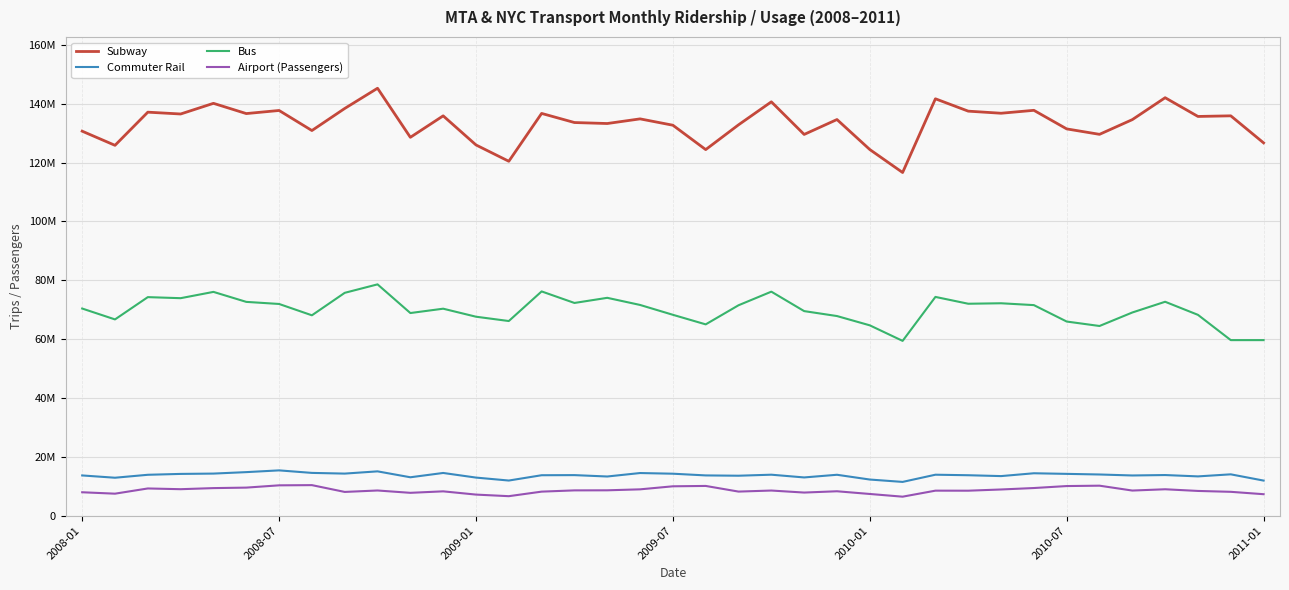

At how many categories does at least one series exceed 70757021?

37